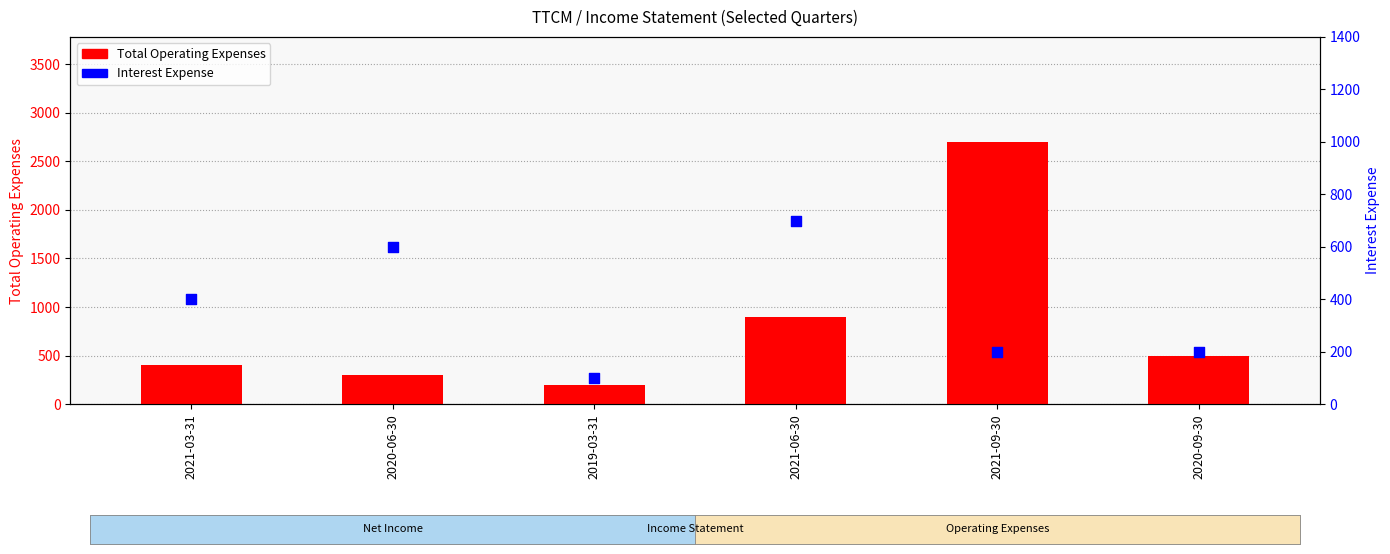

Is the value of Total Operating Expenses at 2019-03-31 greater than the value of Interest Expense at 2021-09-30?

No